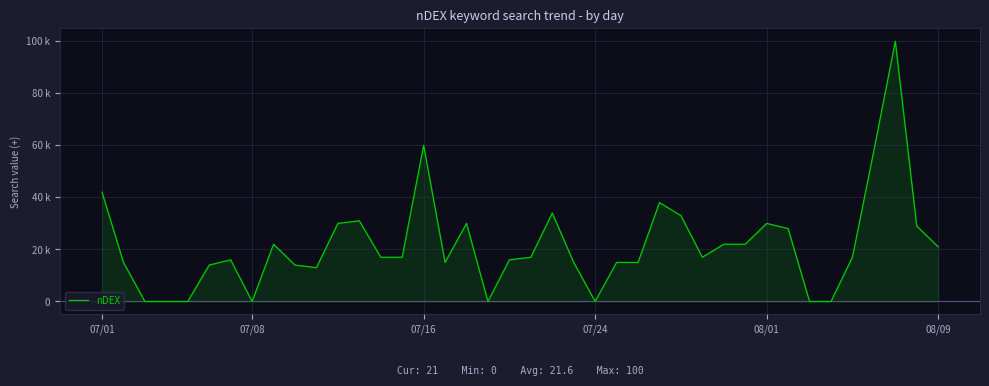

At which category does the chart reach its peak across all series?

37